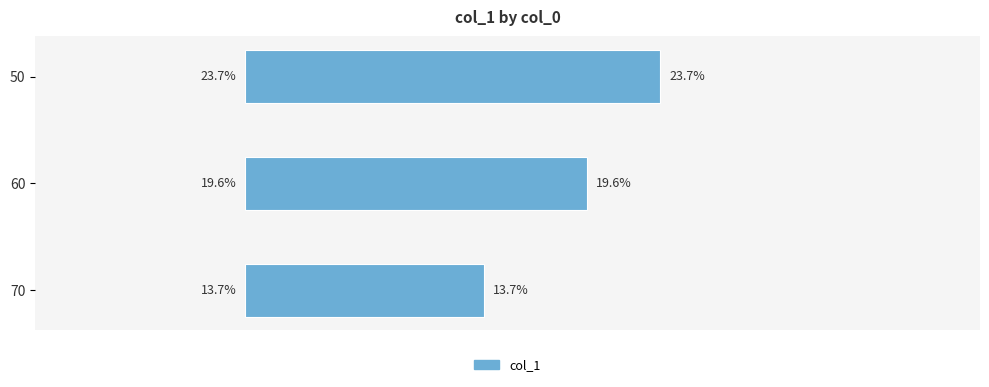

Does the chart contain any negative values?

No